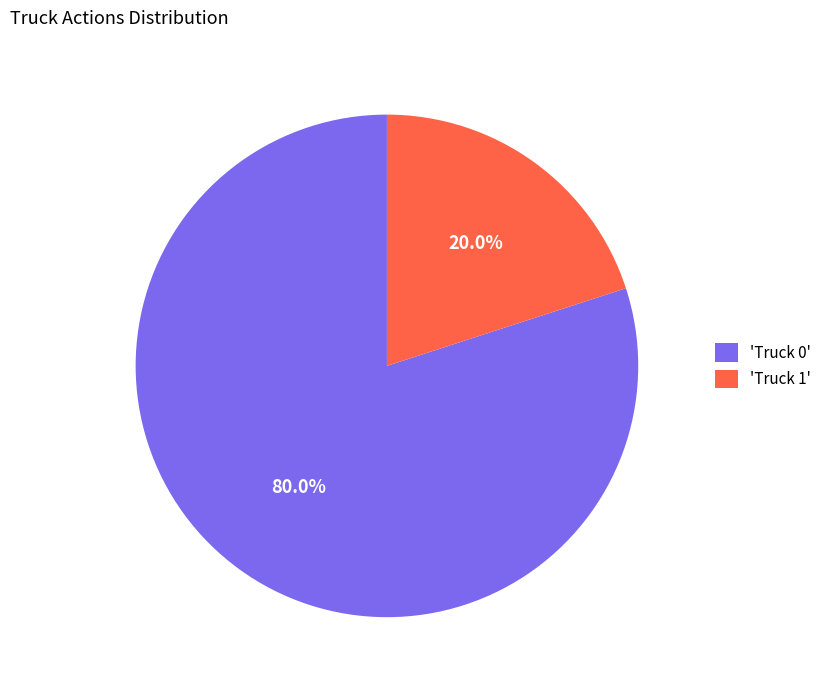

Which category has the biggest portion of the pie?

'Truck 0'